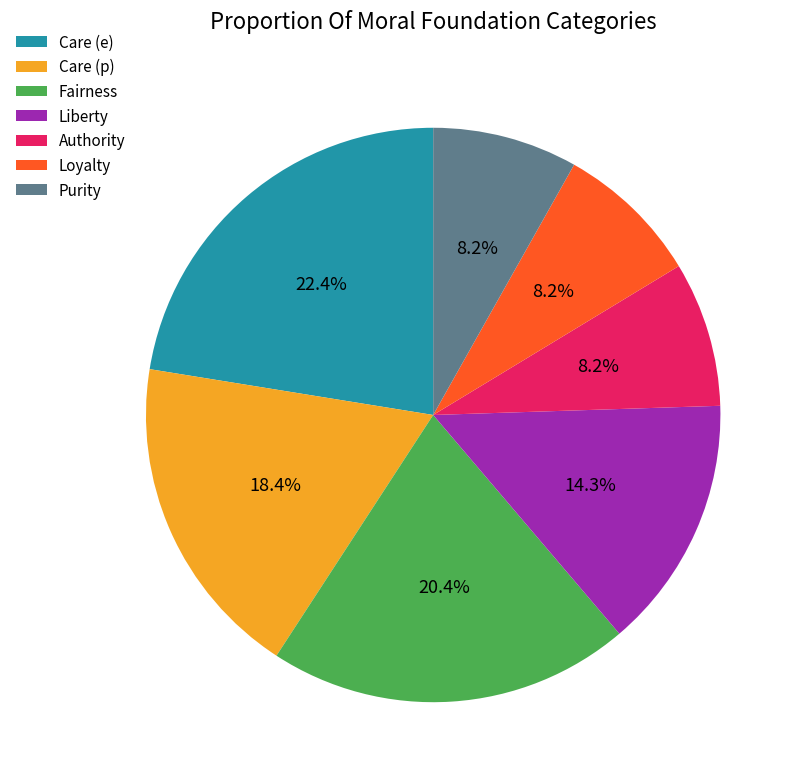

What is the largest slice in the pie chart?

Care (e)